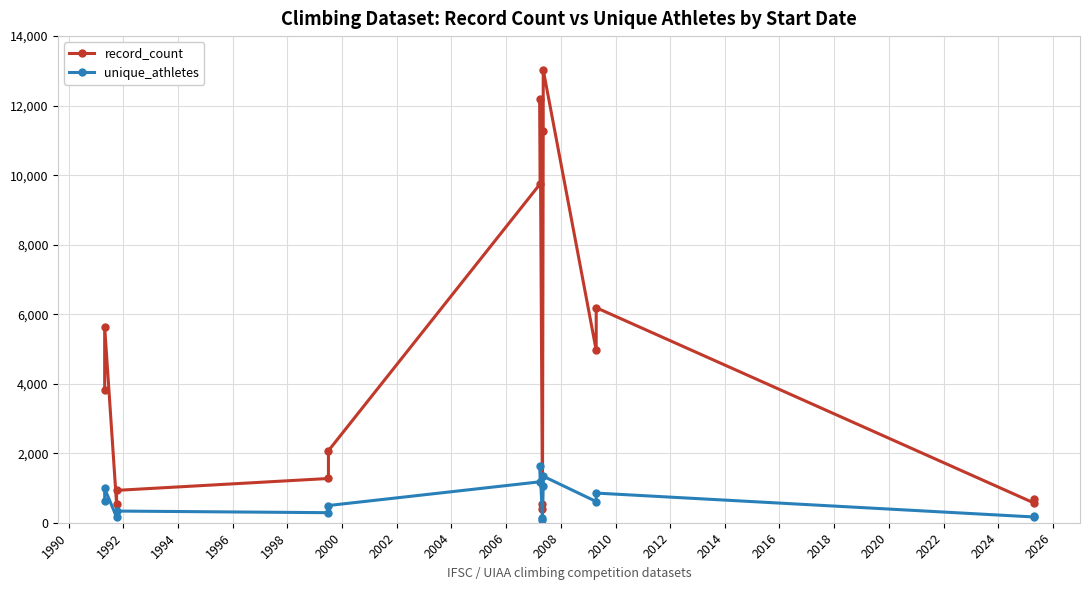

What is the minimum value for record_count?

391